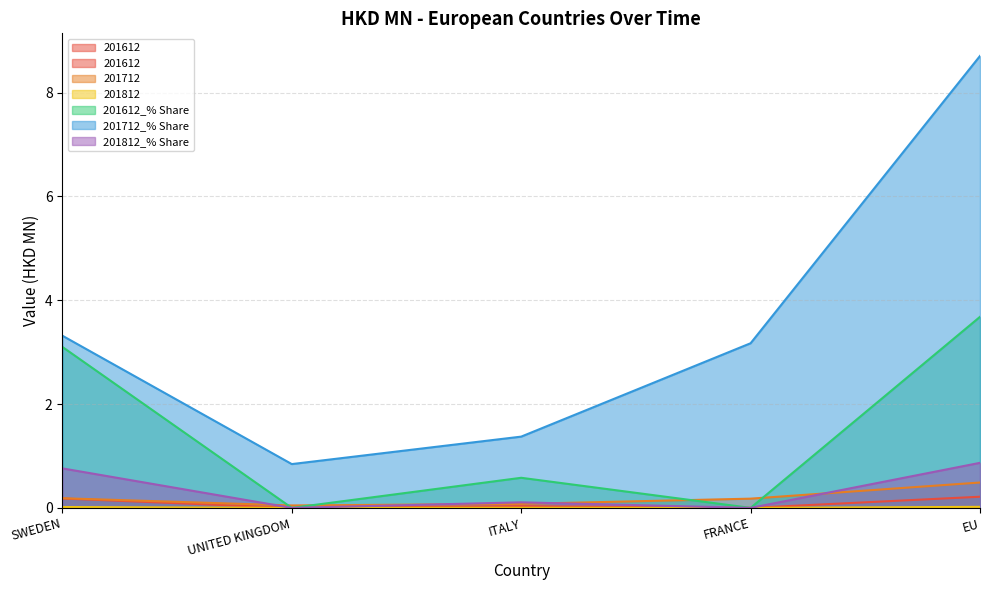

True or false: 201812_% Share and 201712_% Share cross at least once.

False